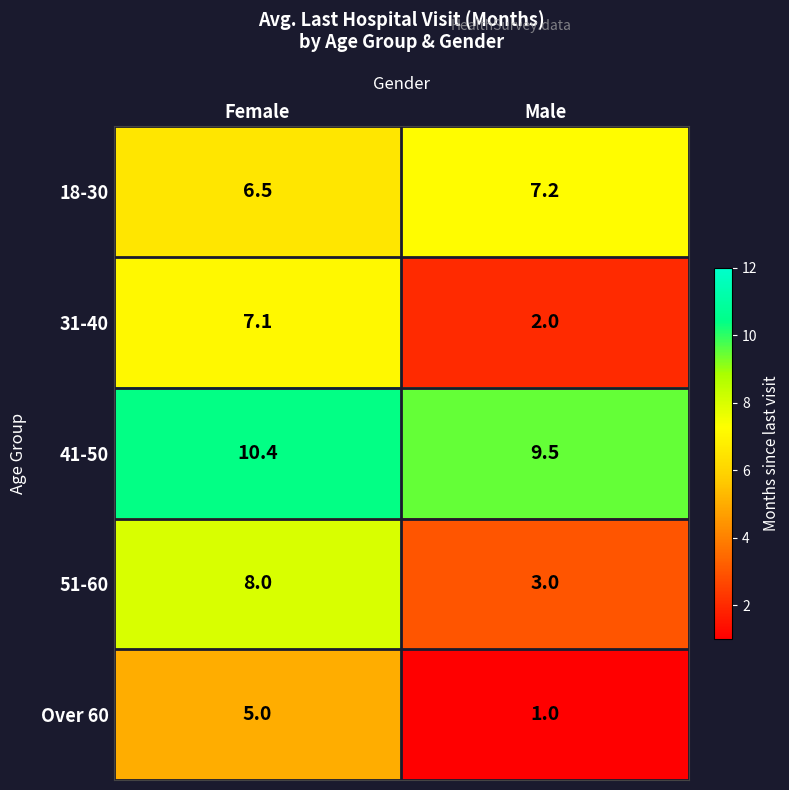

What is the sum of all 51-60 values?

11.0